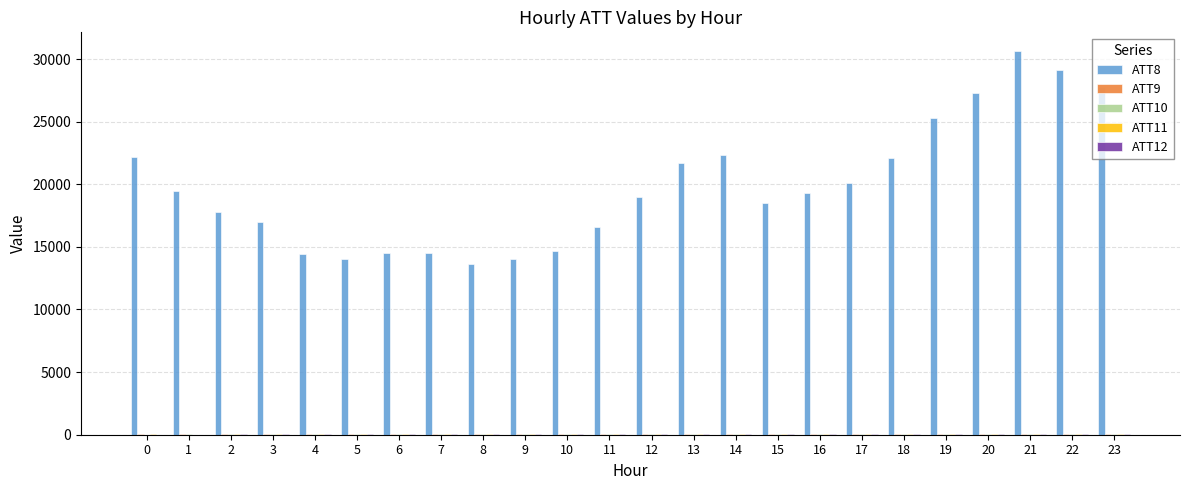

What is the maximum value shown in the chart?

30600.0